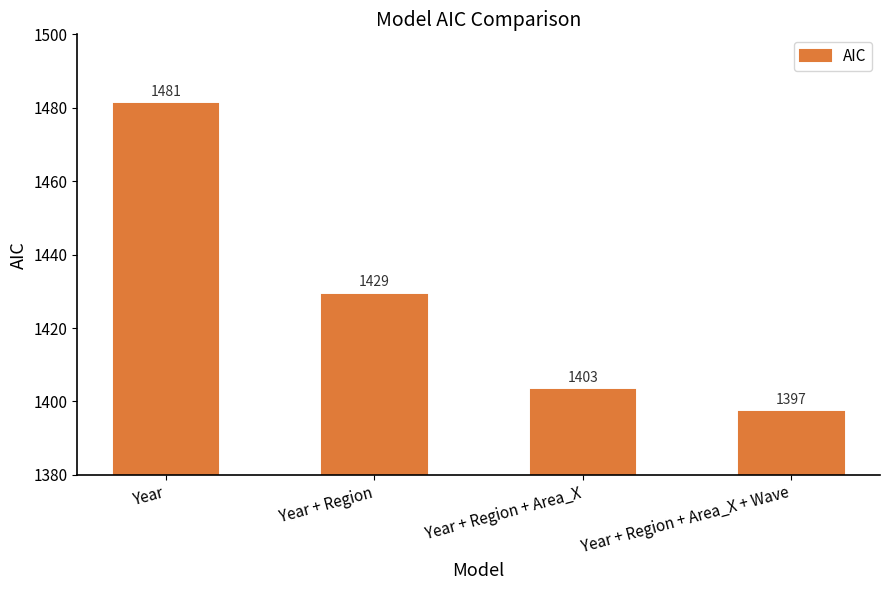

Reading right to left, list all the values displayed in this chart.

Year + Region + Area_X + Wave=1397	Year + Region + Area_X=1403	Year + Region=1429	Year=1481